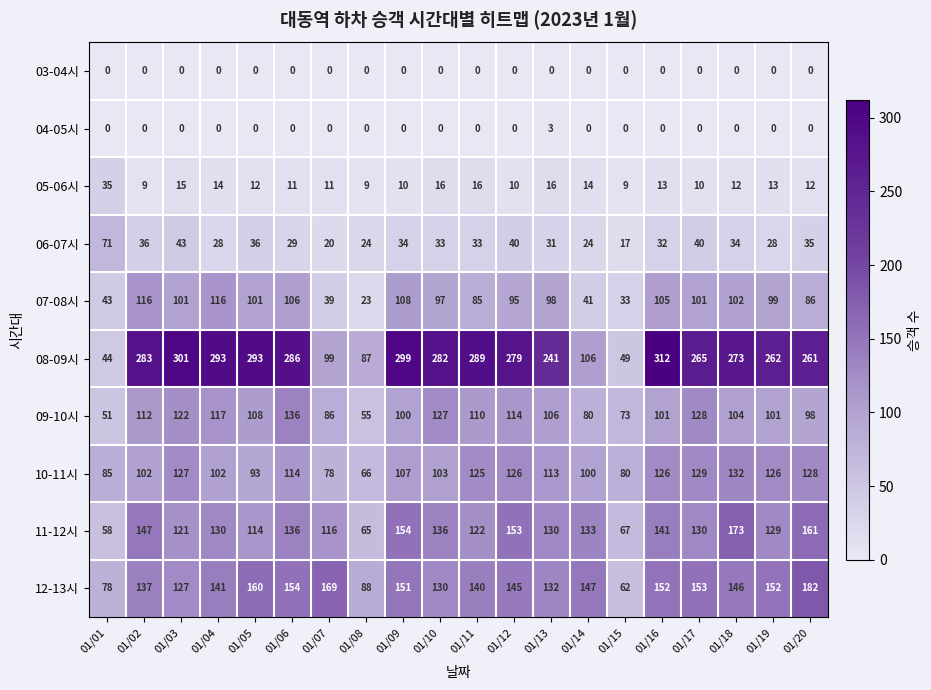

How many values in the 11-12시 series are below 130?

8